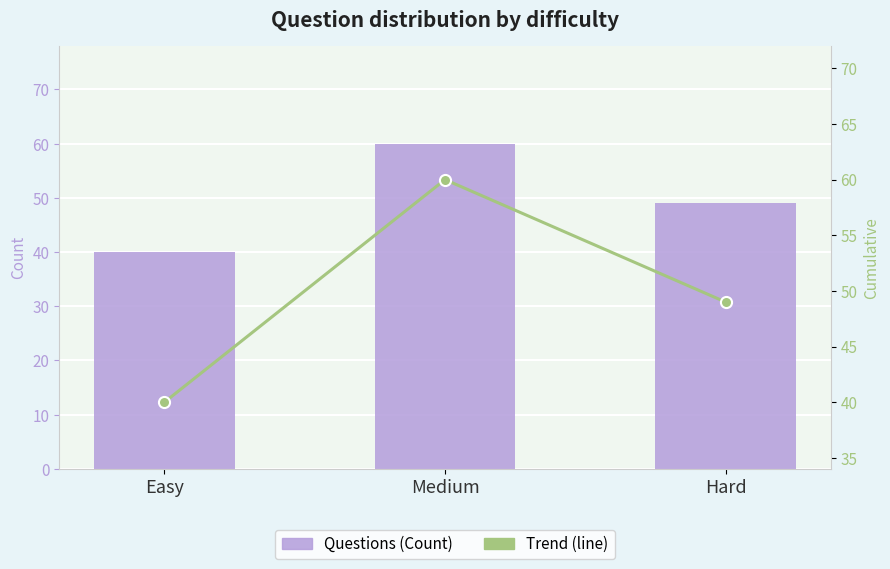

What is the difference between the Questions (Count) values at Hard and Medium?

11